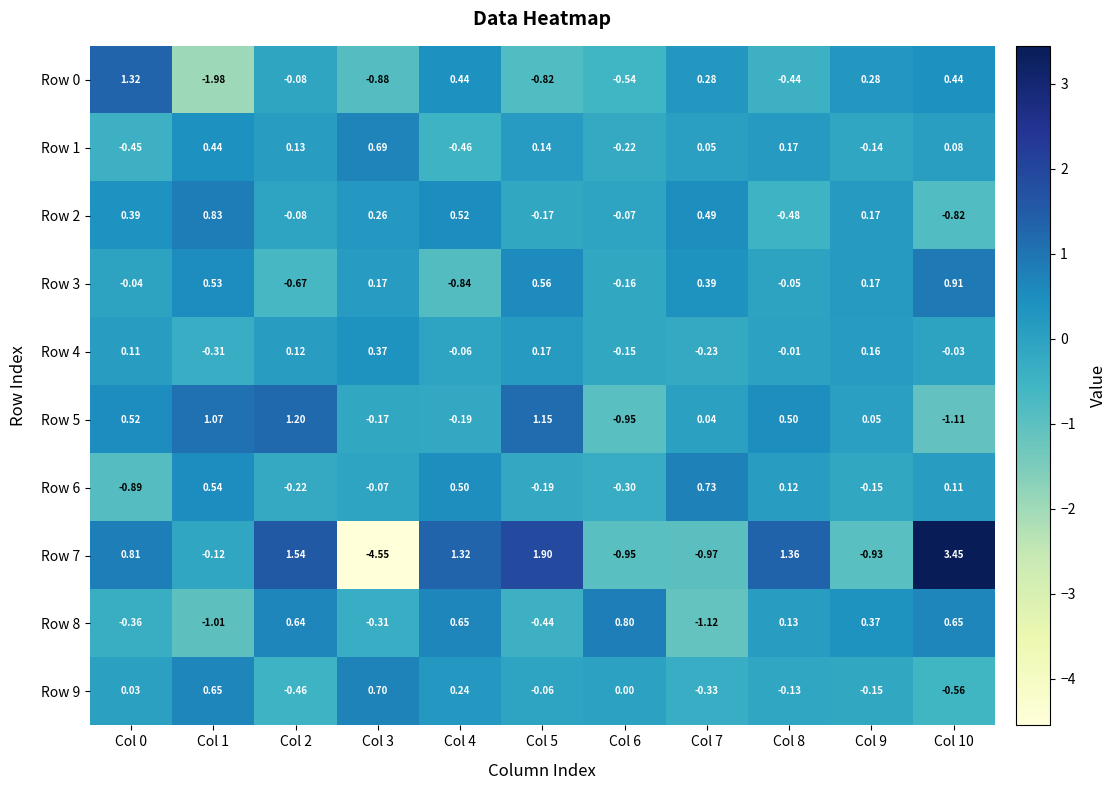

How many values in Row 2 are above zero?

6